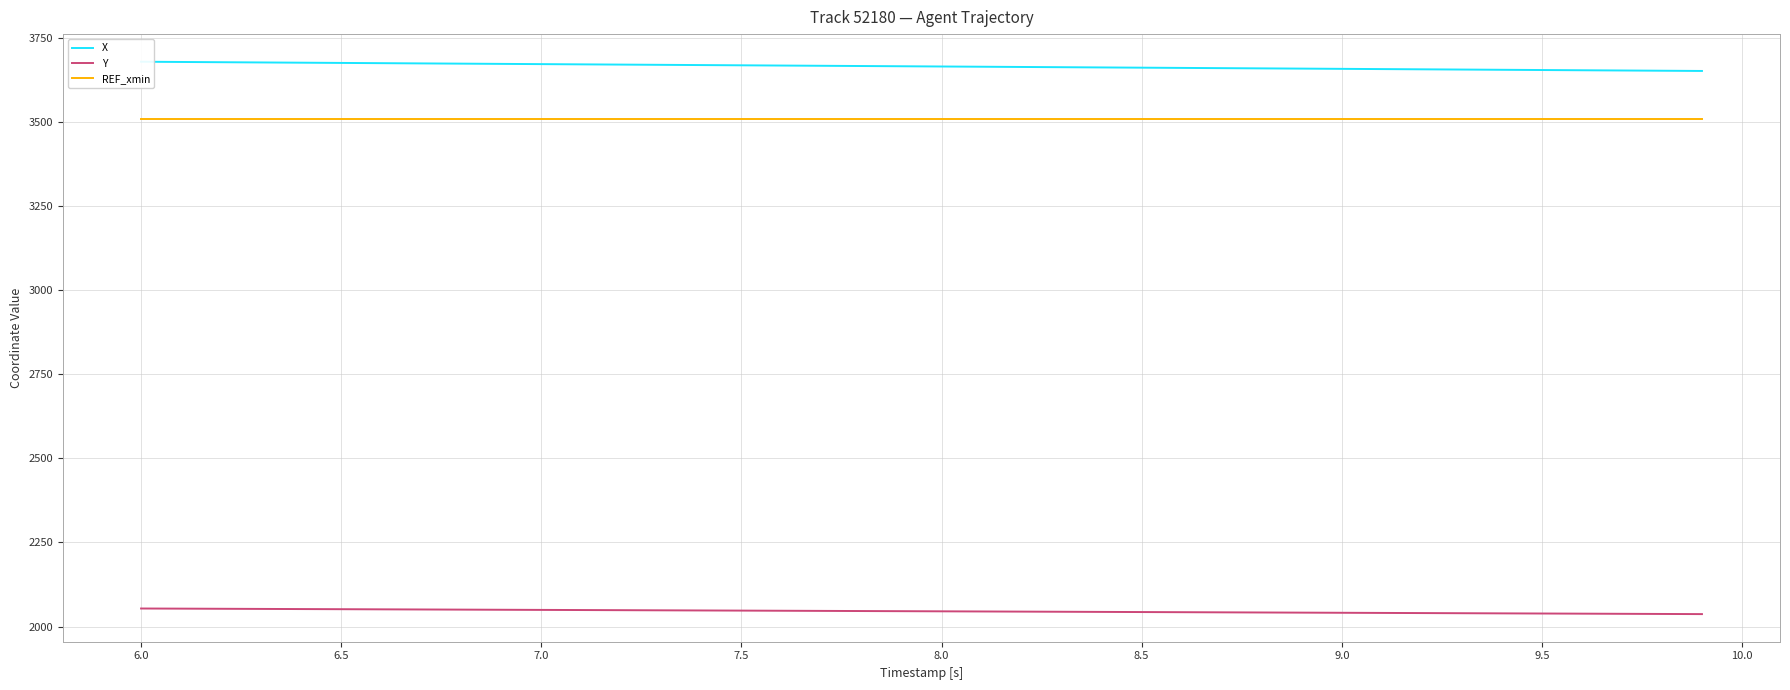

What is the approximate value of REF_xmin at 6.0?

3510.0